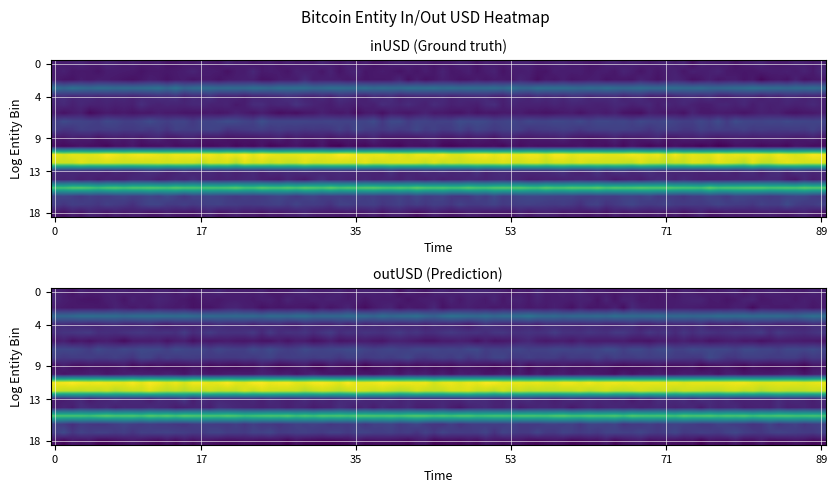

What is the average value of the outUSD series?

5886072149.5